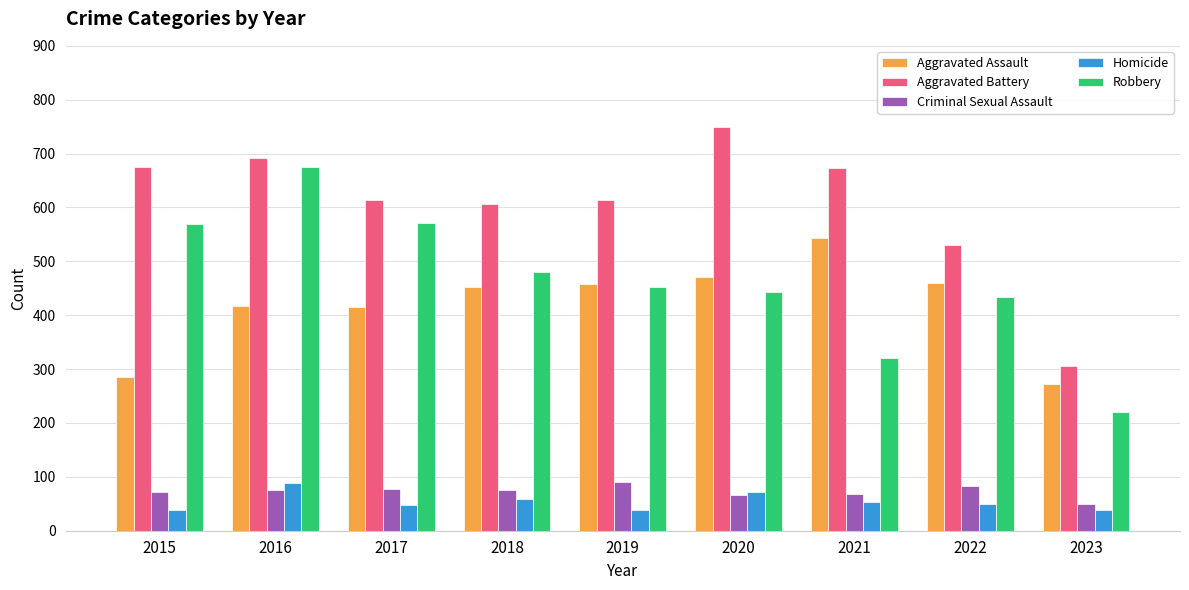

What is the difference between the highest and lowest values at 2023?

268